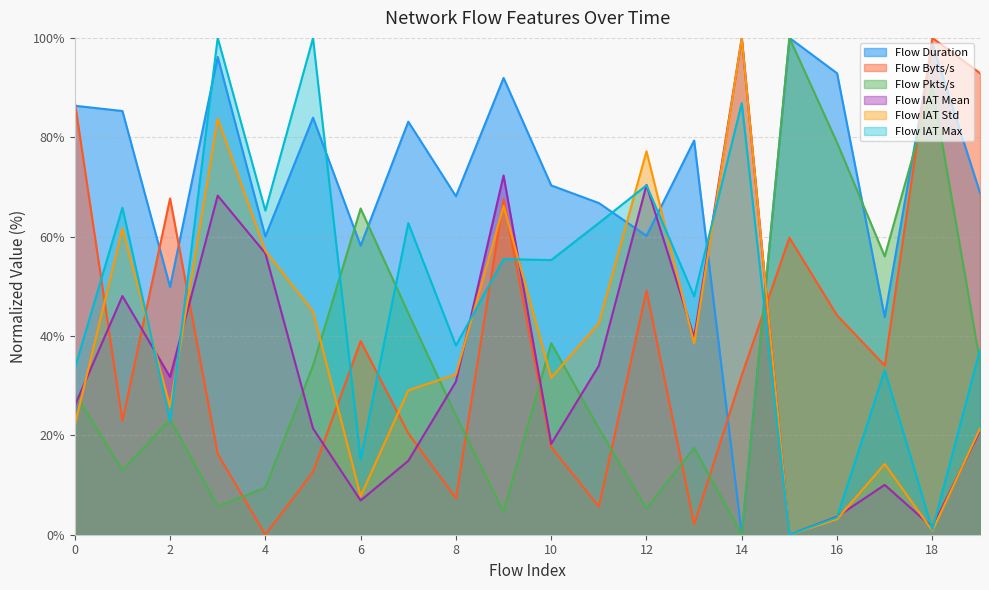

Reading right to left, what are all the values shown in this chart?

Flow Duration: 68.8	98.8	43.8	92.9	100.0	0.0	79.3	60.2	66.8	70.3	91.9	68.1	83.1	58.2	83.9	60.0	96.2	49.9	85.3	86.3
Flow Byts/s: 92.9	100.0	34.1	44.1	59.8	32.1	2.1	49.1	5.7	17.6	67.6	7.3	20.4	39.0	12.6	0.0	16.3	67.7	22.9	87.1
Flow Pkts/s: 34.8	90.2	56.0	78.9	100.0	0.0	17.5	5.3	21.4	38.6	4.7	23.9	44.6	65.7	34.0	9.5	5.7	23.2	13.0	28.5
Flow IAT Mean: 20.9	1.5	10.0	3.6	0.0	100.0	39.7	70.4	34.0	18.3	72.3	30.8	14.9	6.9	21.4	56.6	68.2	31.7	48.0	26.0
Flow IAT Std: 21.3	0.8	14.2	3.1	0.0	100.0	38.5	77.2	42.6	31.6	66.2	32.3	29.0	7.8	44.9	57.1	83.8	25.7	61.7	22.1
Flow IAT Max: 37.2	1.0	33.1	3.5	0.0	86.9	48.0	70.3	62.7	55.3	55.5	38.1	62.7	15.2	99.9	65.2	100.0	22.9	65.8	33.5